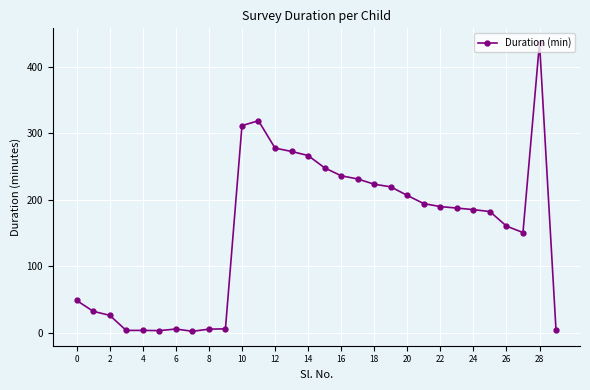

Is this an area chart (filled region under the line)?

No